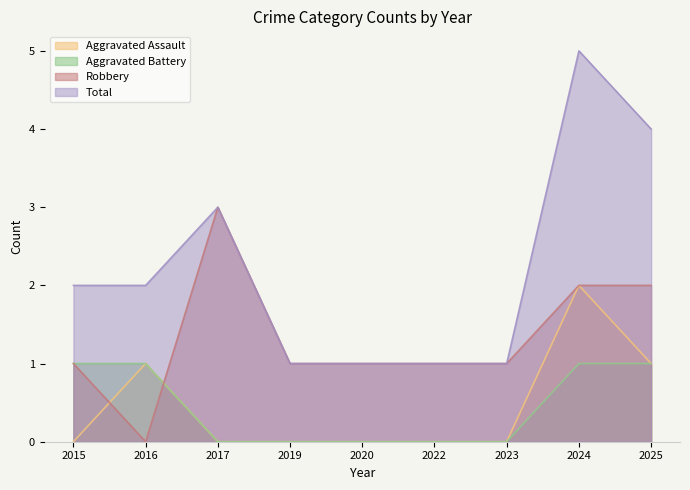

Between 2015 and 2023, which series saw the biggest shift?

Aggravated Battery